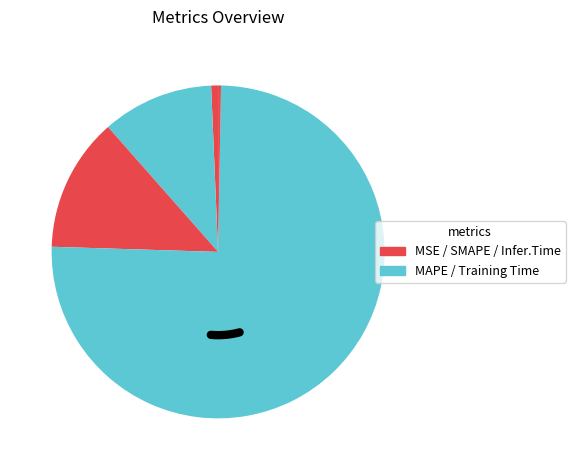

To the nearest percent, what is the difference between the largest and smallest slice percentages?

75%